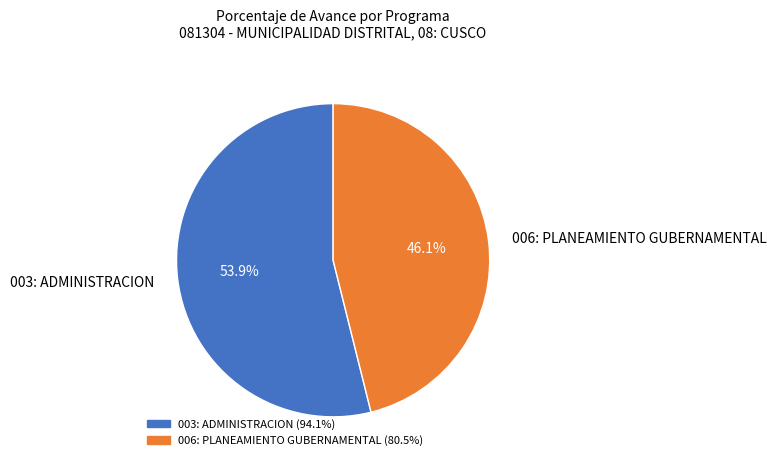

To the nearest percent, what is the average slice percentage?

50%